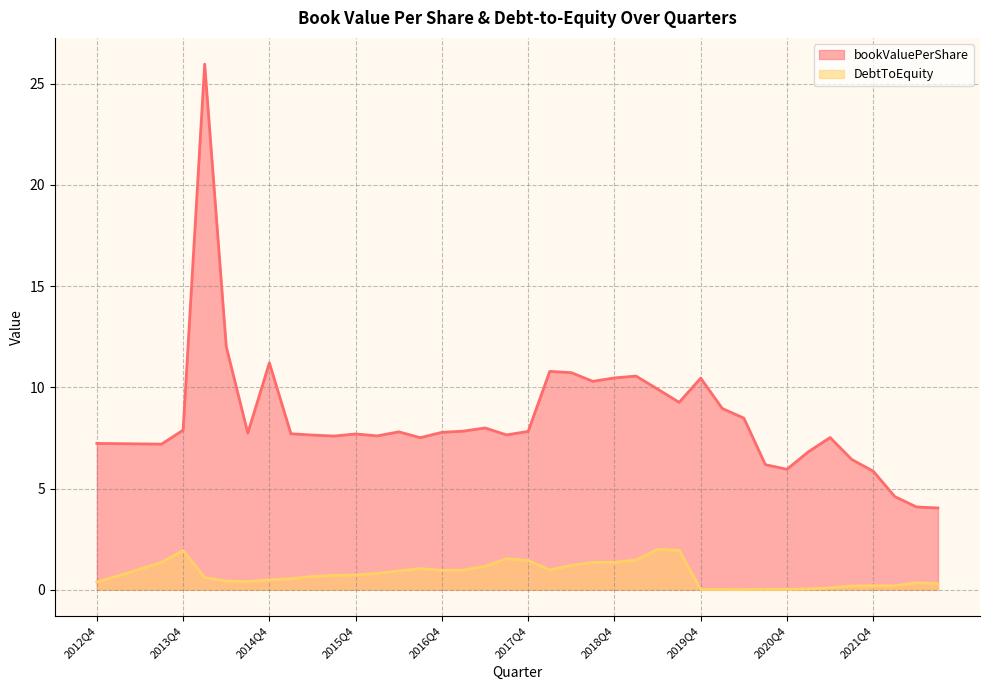

At 2021Q3, list the series in order from smallest to largest.

DebtToEquity, bookValuePerShare